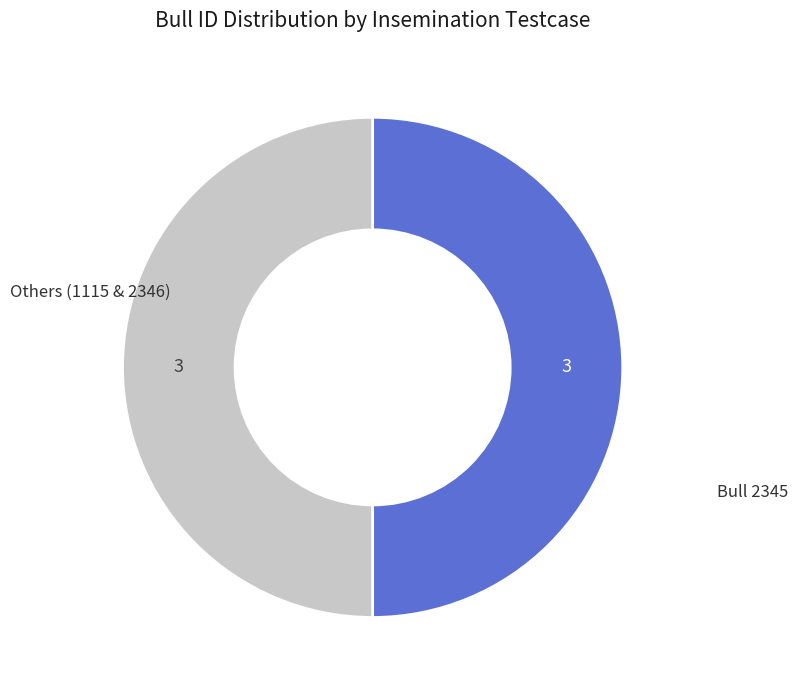

How many segments does this pie chart have?

2